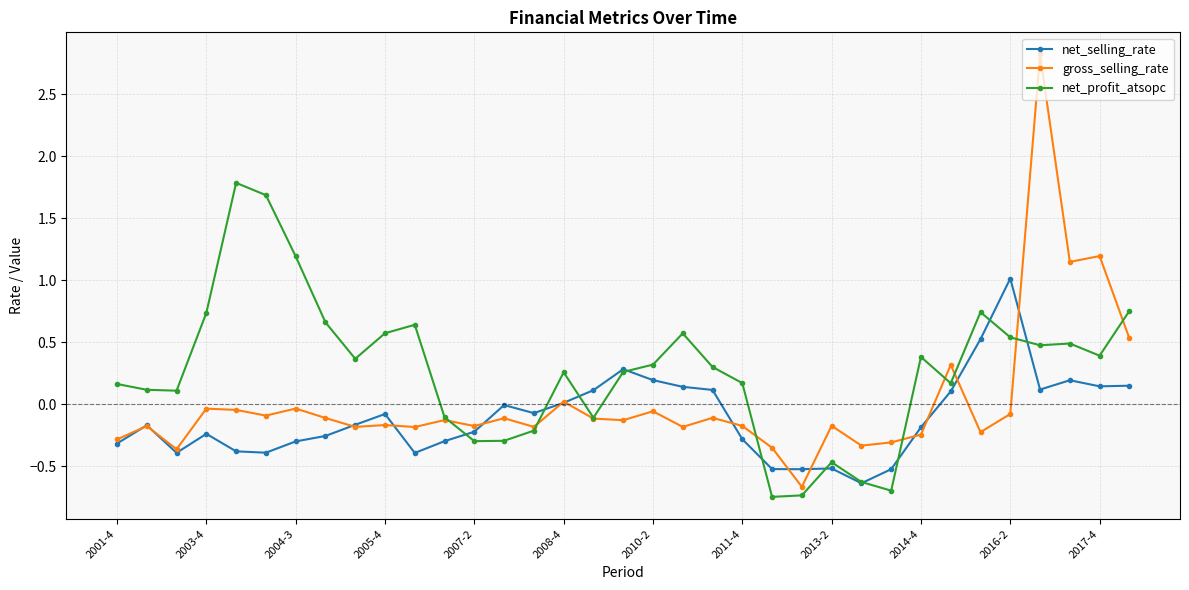

At how many categories does at least one series exceed 2?

1